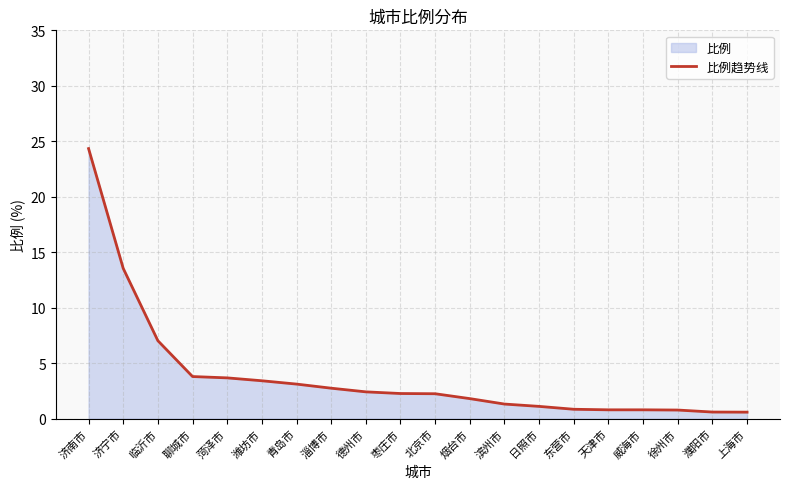

Reading left to right, extract all data points from this chart.

24.3	13.5	7.0	3.8	3.7	3.4	3.1	2.7	2.4	2.3	2.2	1.8	1.3	1.1	0.8	0.8	0.8	0.8	0.6	0.6